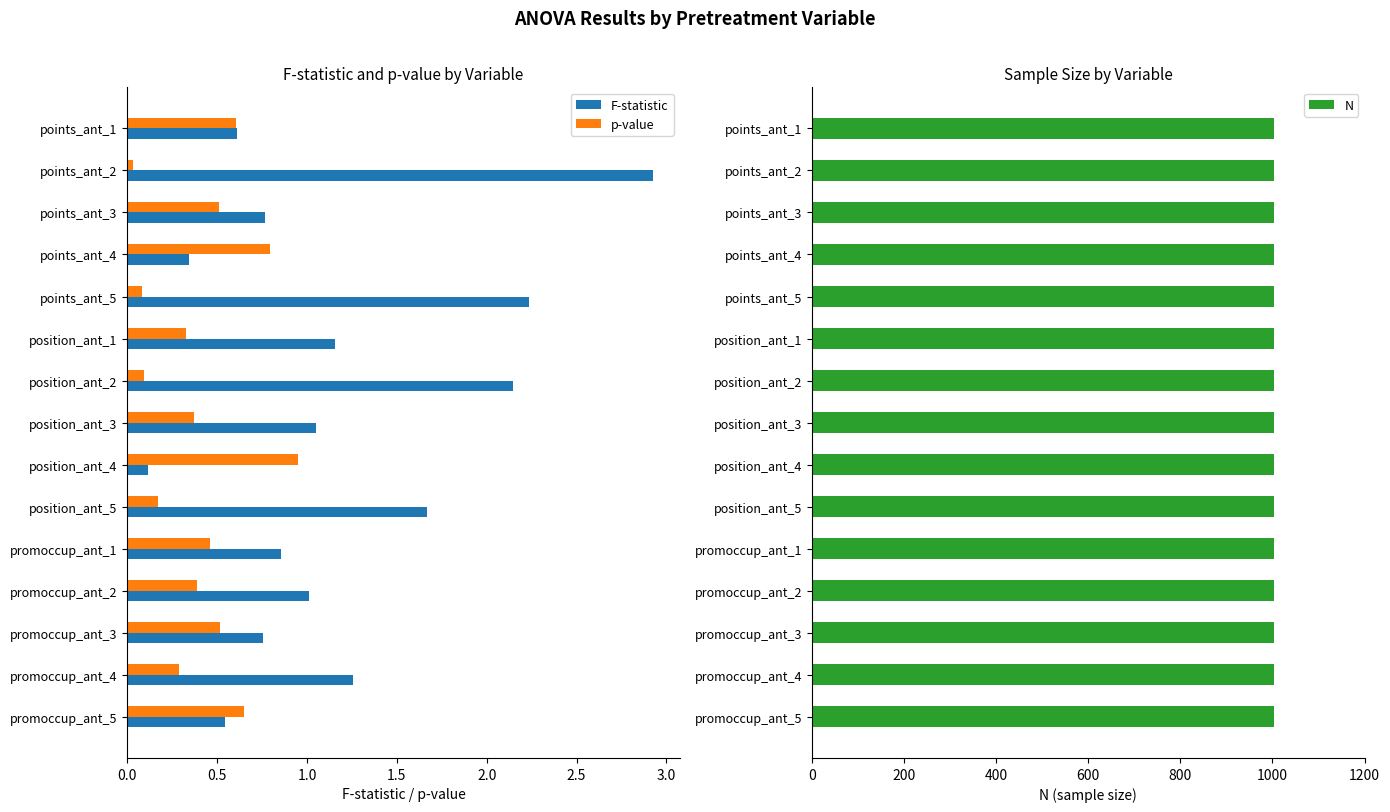

Is the value of F-statistic at position_ant_5 greater than the value of p-value at points_ant_1?

Yes